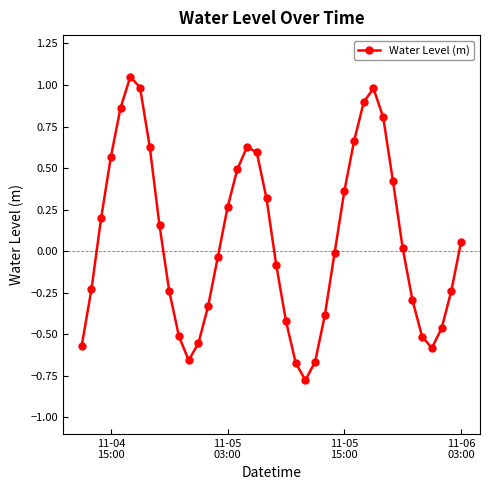

Count the number of values greater than 0.

20